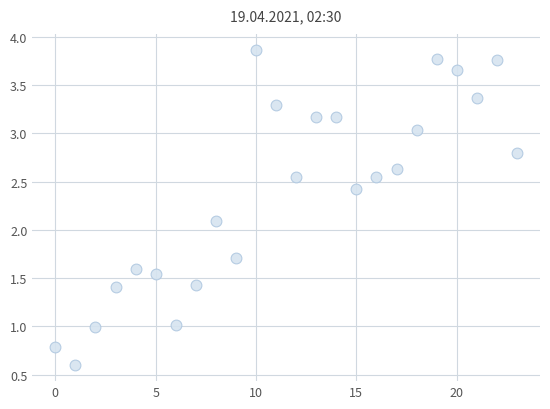

What Y value in the scatter plot is closest to 2?

2.1